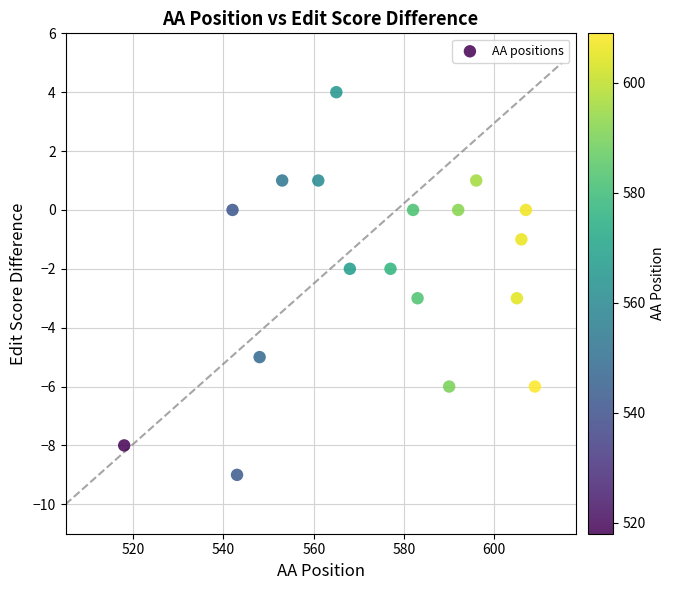

What is the range of Y values (max minus min)?

13